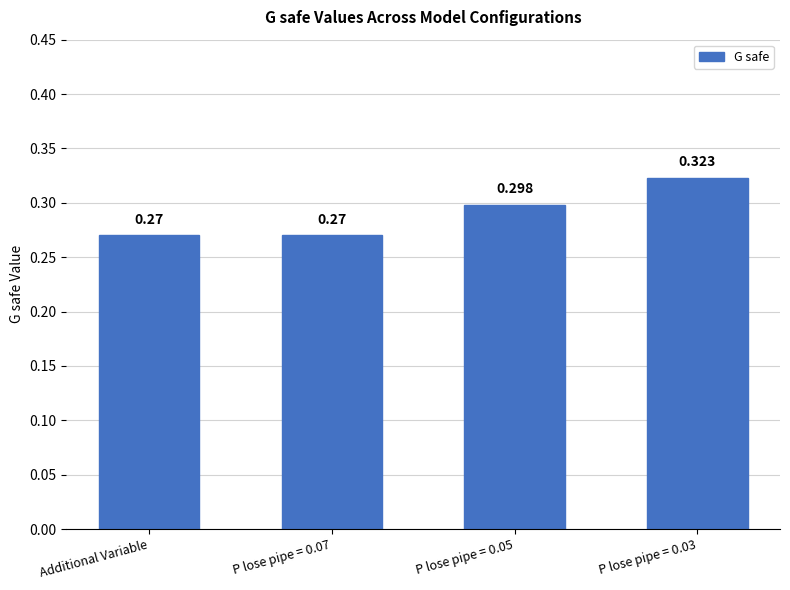

What is the label of the 1st bar from the left?

Additional Variable